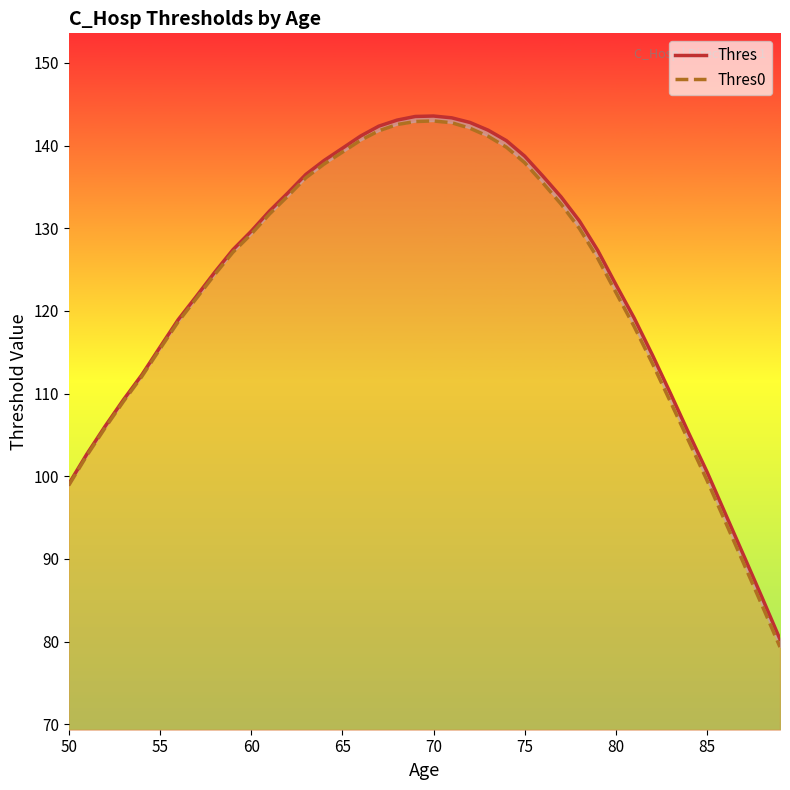

What is the difference between the maximum and minimum values in the Thres series?

63.3